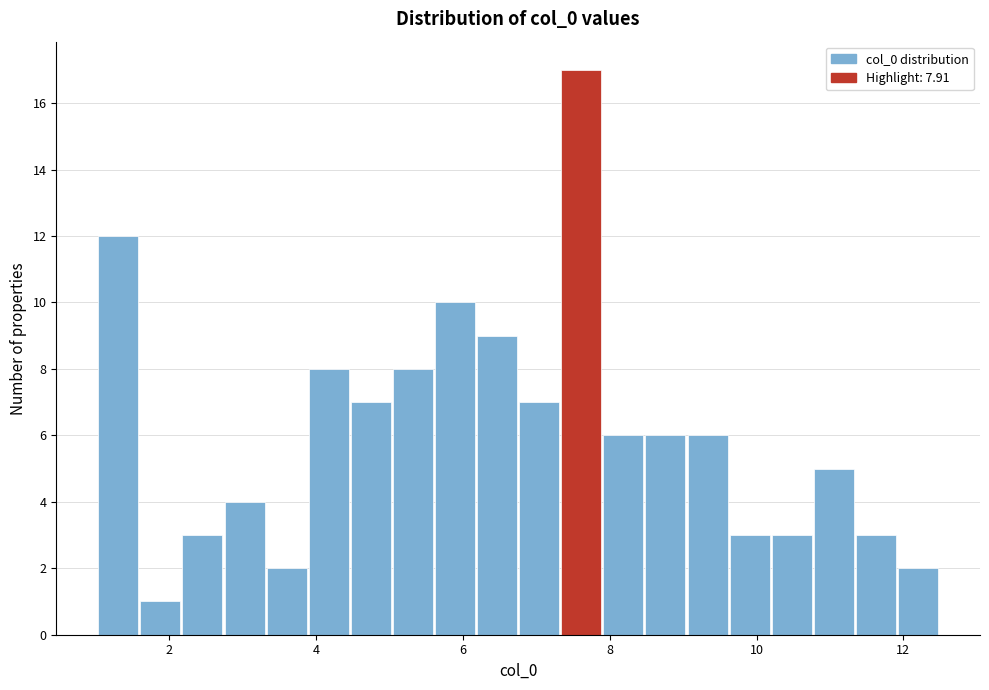

Around what value on the x-axis is the tallest bar? Give the approximate position of its centre, as read against the axis.

7.6